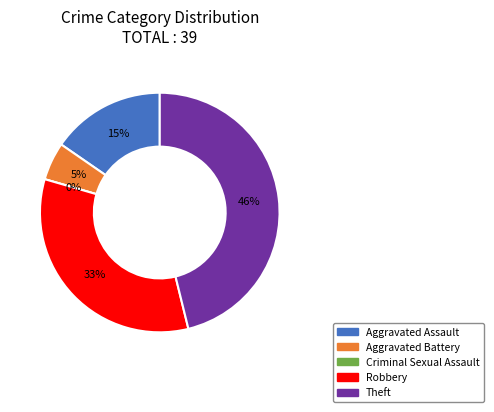

Is there a majority slice in this chart?

No